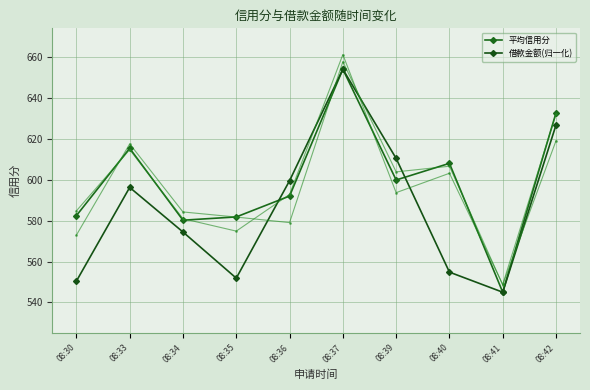

At how many categories does at least one series exceed 618?

2